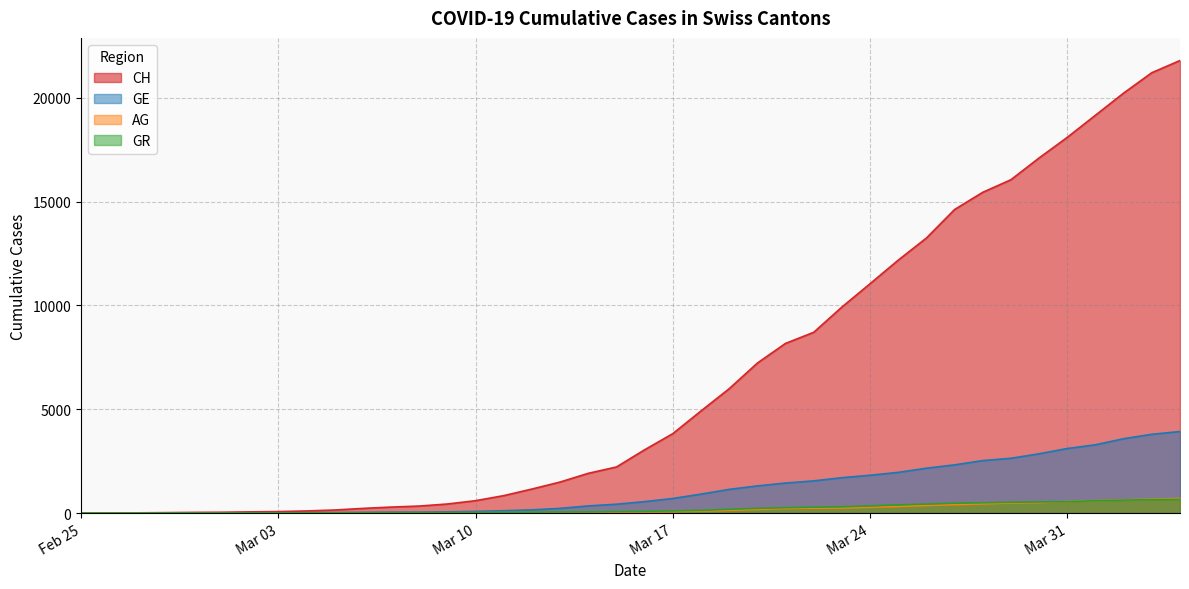

Which series has the widest spread of values?

CH